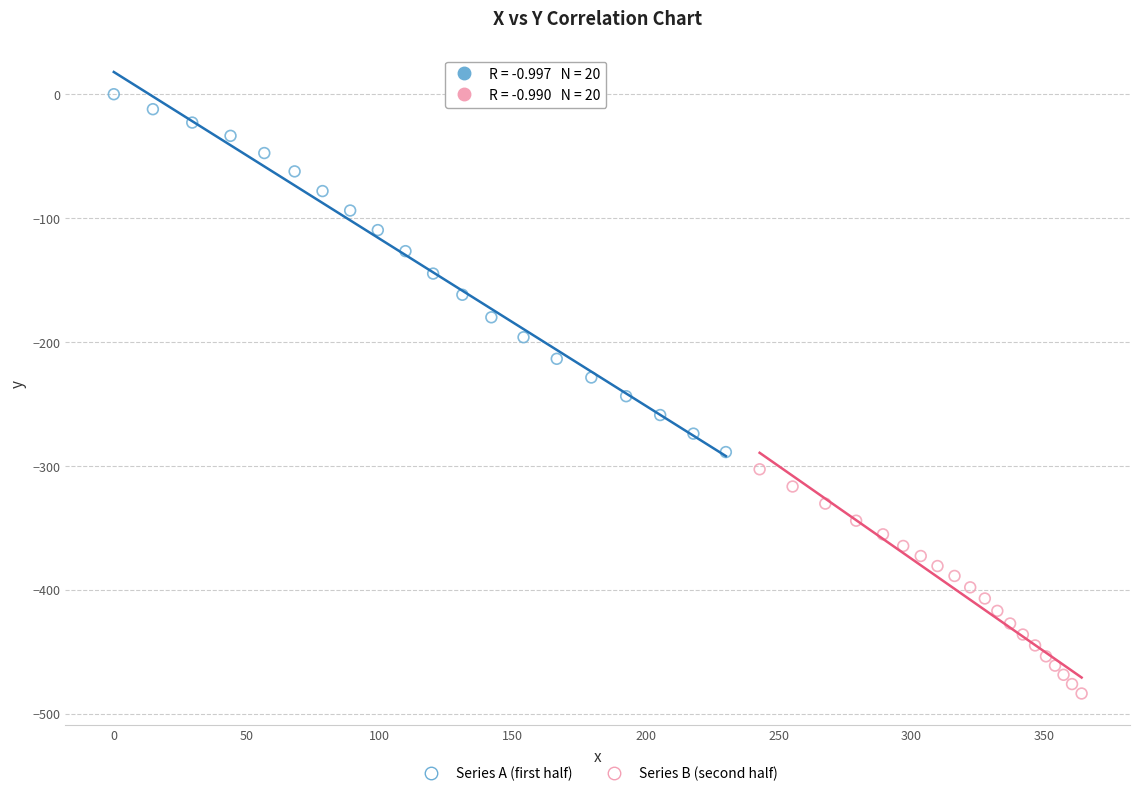

Which series contains the highest Y value?

Series A (first half)